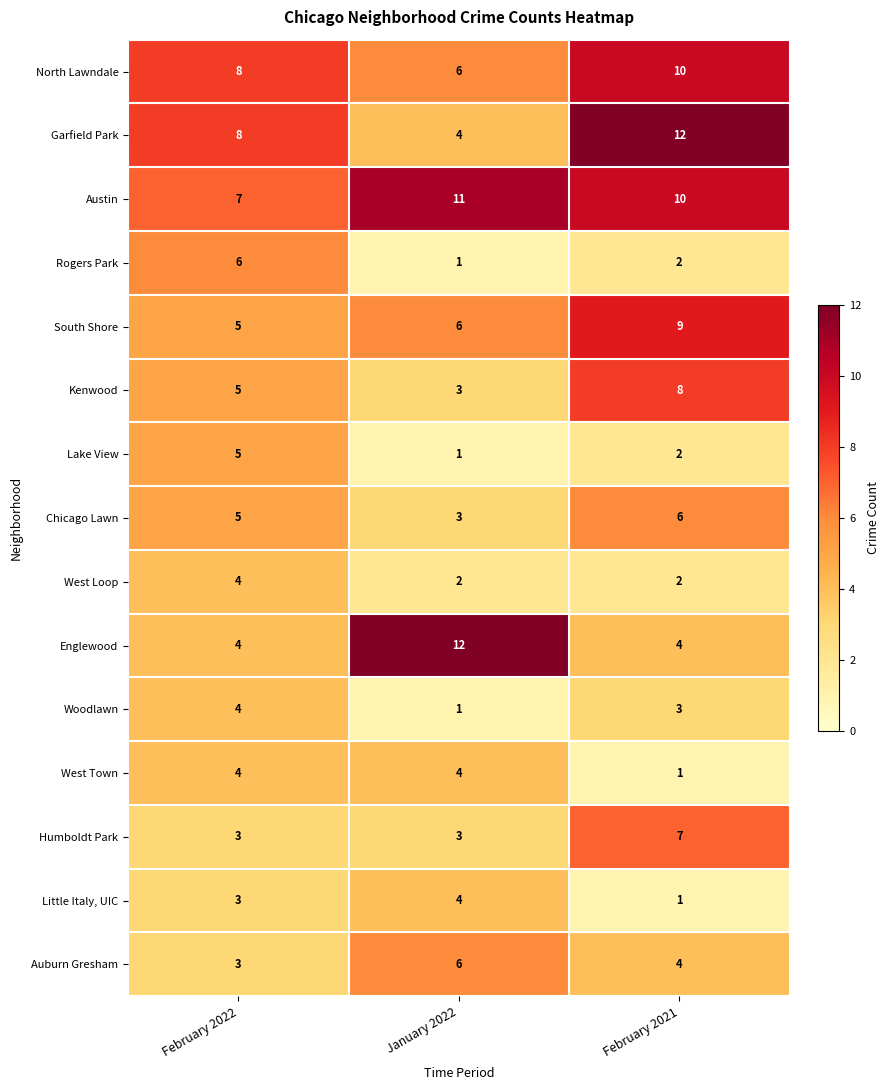

What is the spread (max minus min) of values at February 2021?

11